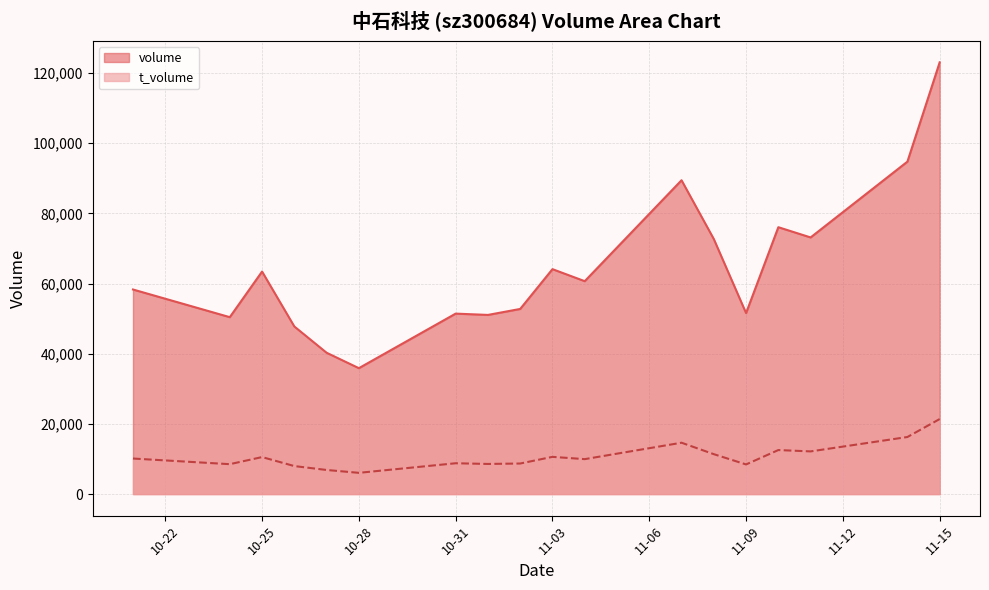

Which series has the largest range (max minus min)?

volume